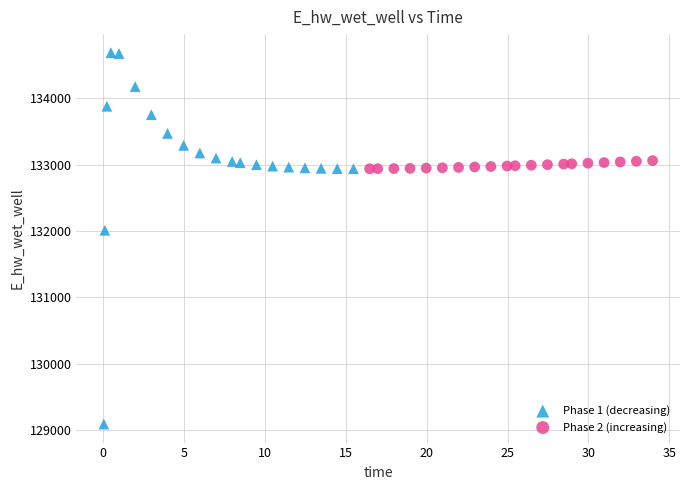

Which series reaches the maximum Y coordinate?

Phase 1 (decreasing)